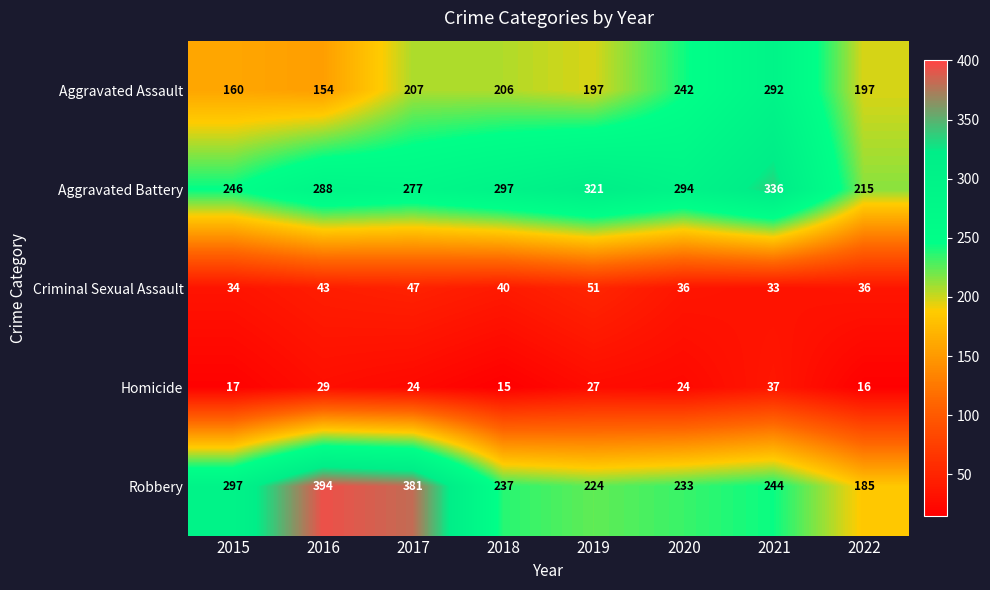

What is the total value across all series at 2020?

829